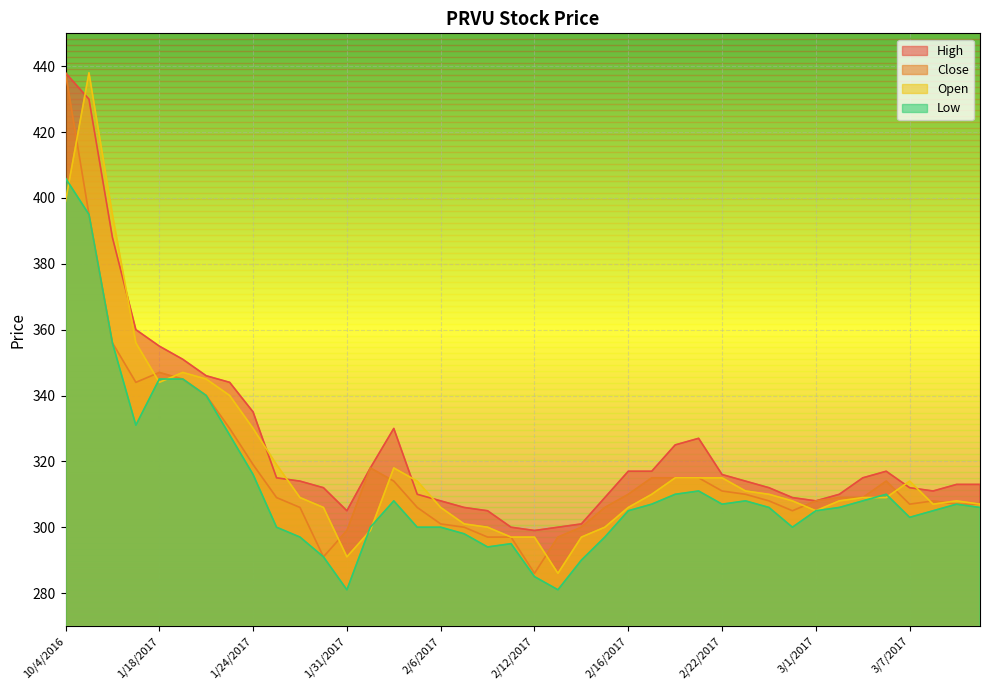

What is the minimum value shown in the chart?

281